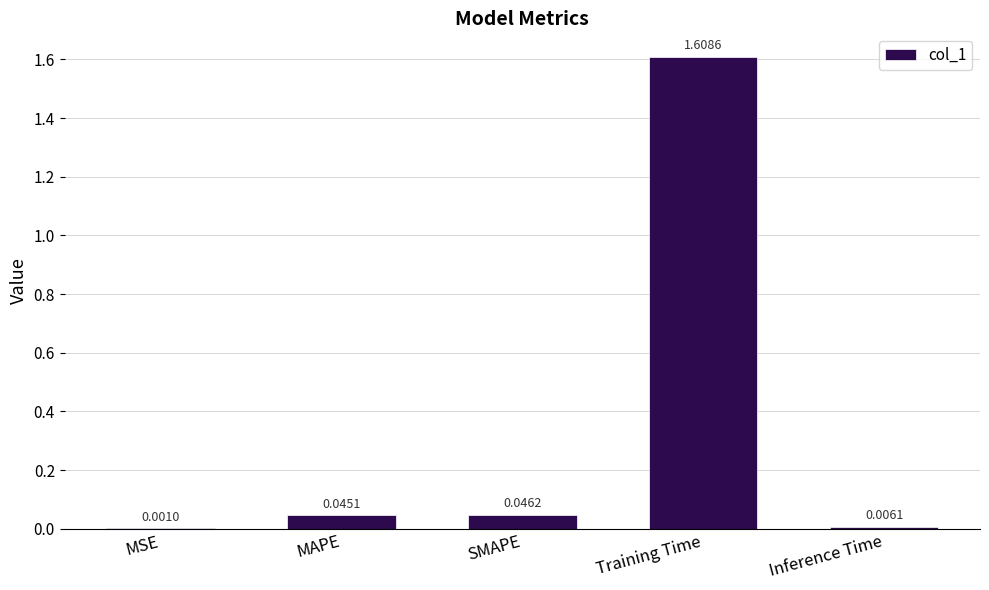

The chart shows a value of 1.0 at Training Time. True or false?

False